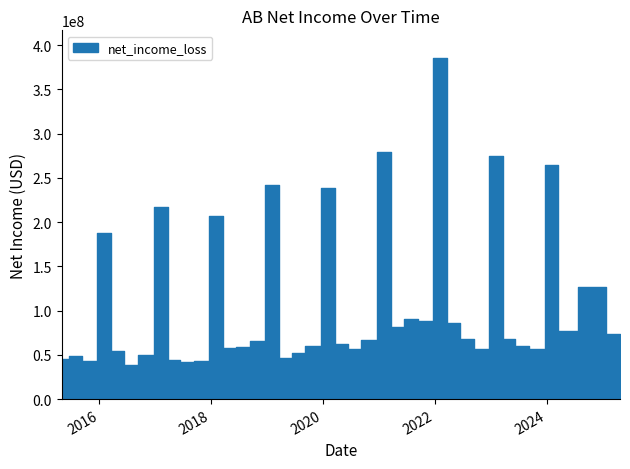

How many data points are less than 65900000?

19